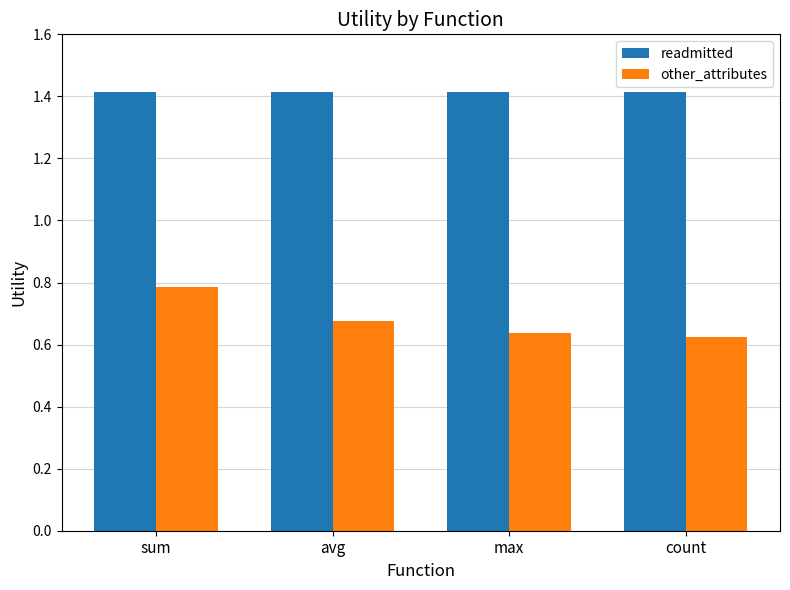

Is the value of readmitted at count greater than the value of other_attributes at max?

Yes